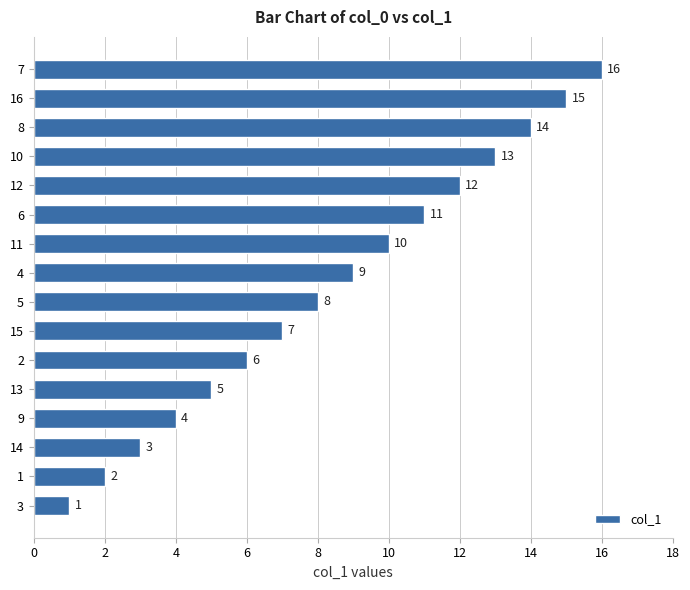

Count the number of data series in this chart.

1